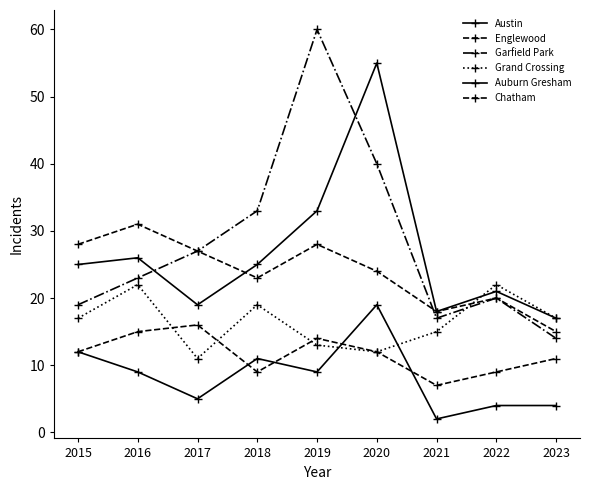

Is this an area chart (filled region under the line)?

No